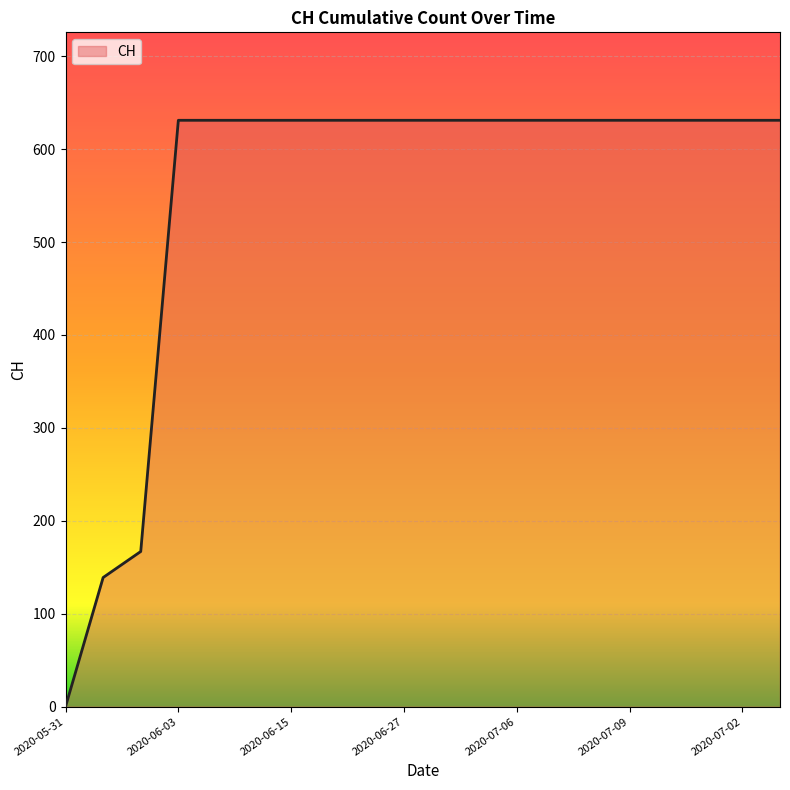

What is the difference between the maximum and minimum values?

631